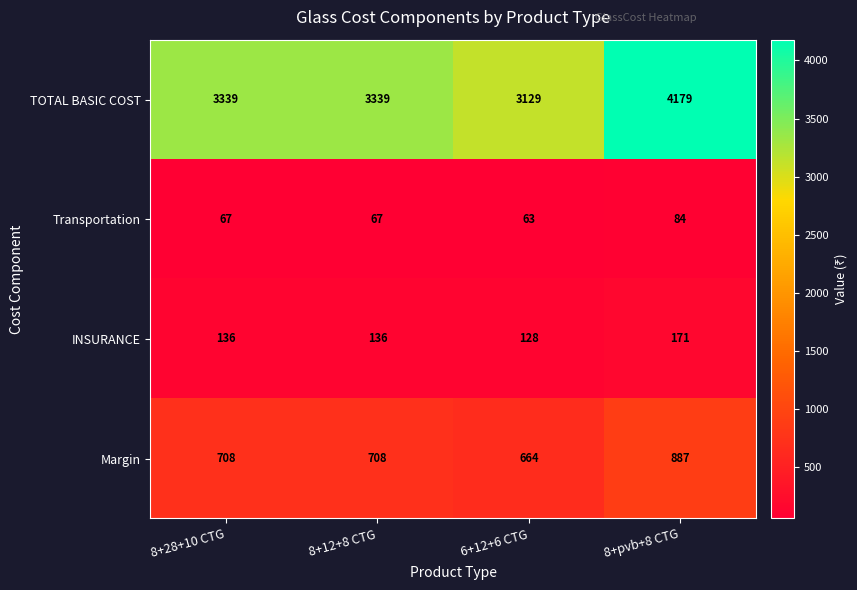

Between 6+12+6 CTG and 8+pvb+8 CTG, which series saw the biggest shift?

TOTAL BASIC COST